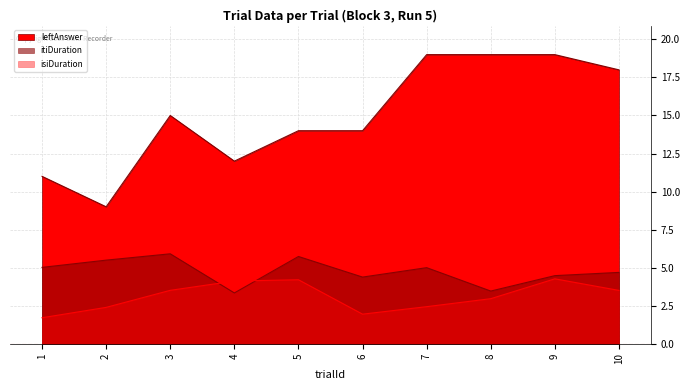

Reading left to right, what are all the values shown in this chart?

leftAnswer: 11.0	9.0	15.0	12.0	14.0	14.0	19.0	19.0	19.0	18.0
isiDuration: 1.7	2.4	3.5	4.1	4.2	1.9	2.4	3.0	4.3	3.5
itiDuration: 5.0	5.5	5.9	3.3	5.7	4.4	5.0	3.5	4.5	4.7